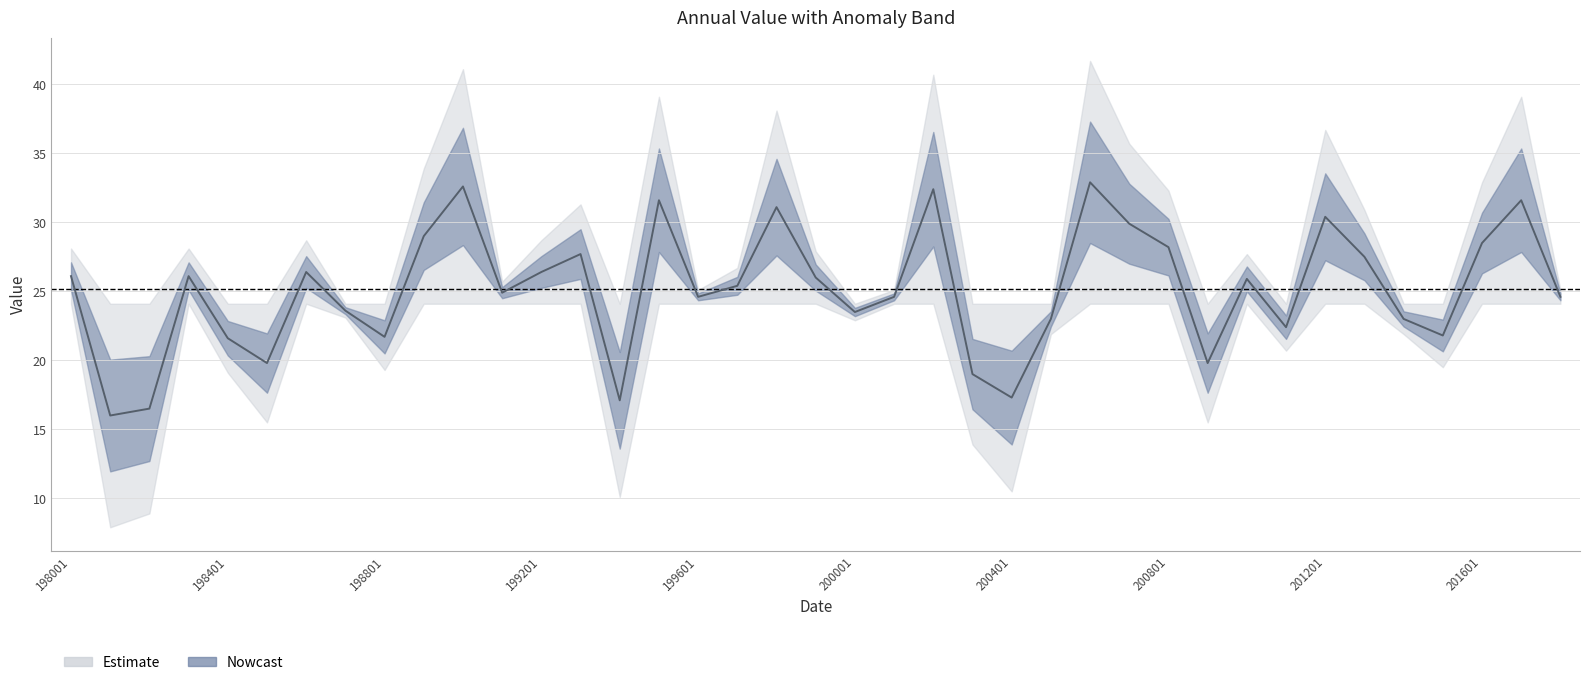

Which category has the highest value across all series?

200601